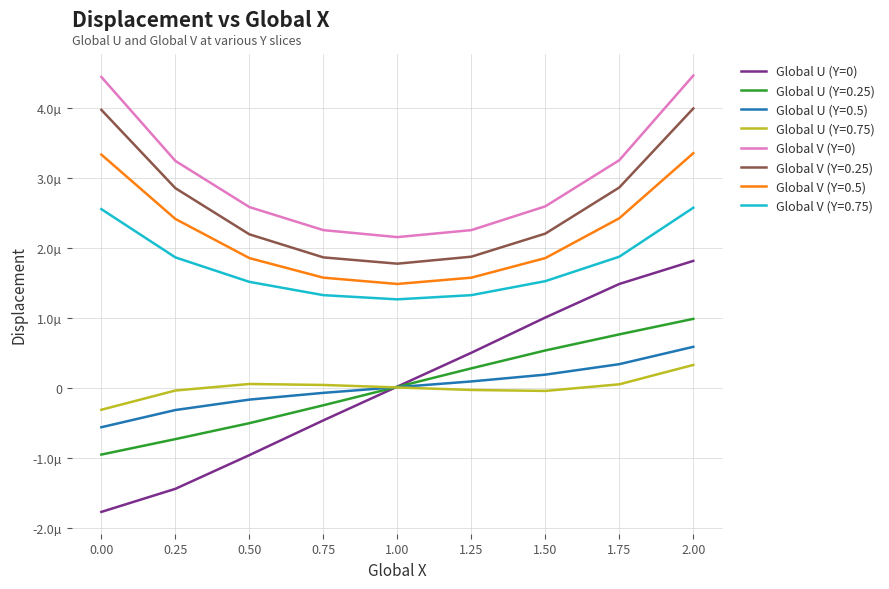

True or false: Global V (Y=0) has more than 1 points higher than both neighbors.

False